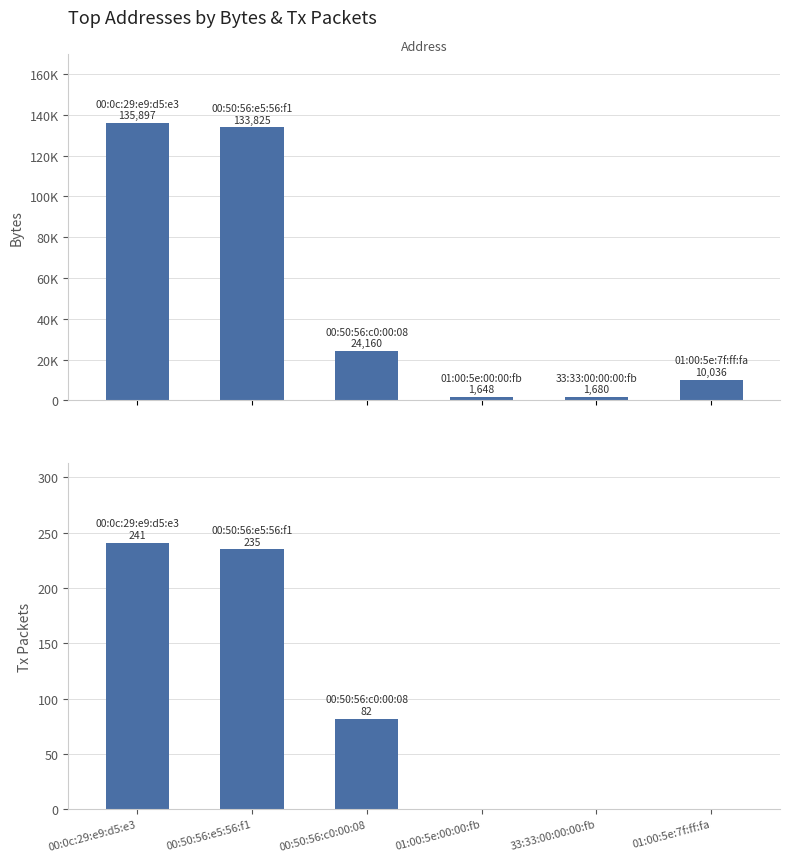

What is the spread (max minus min) of values at 33:33:00:00:00:fb?

1680